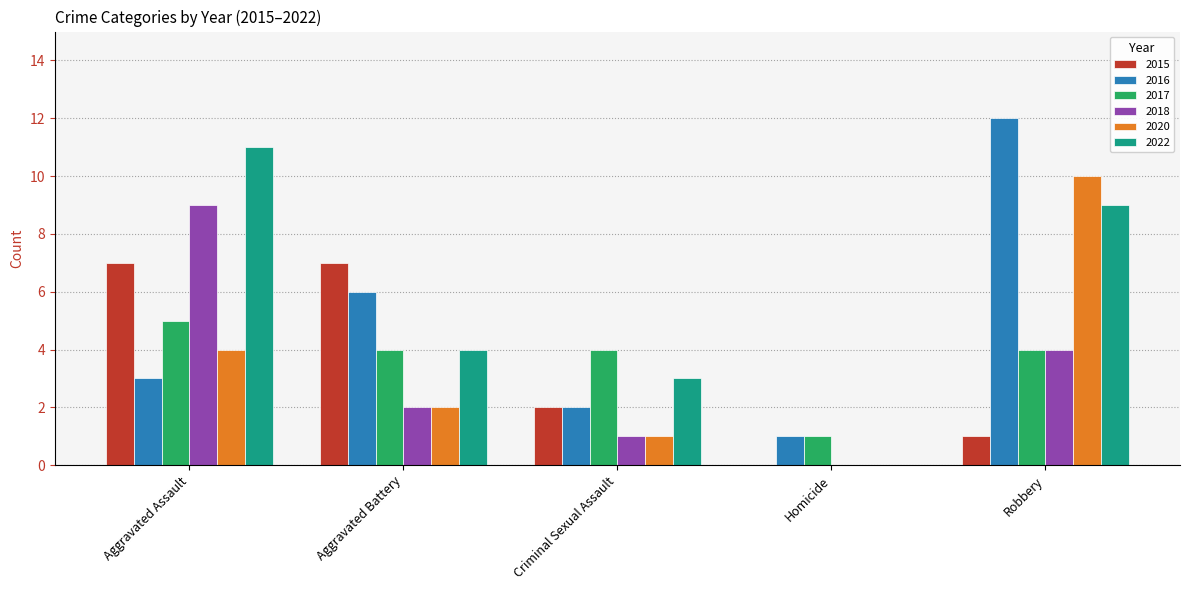

How many categories are shown in the chart?

5